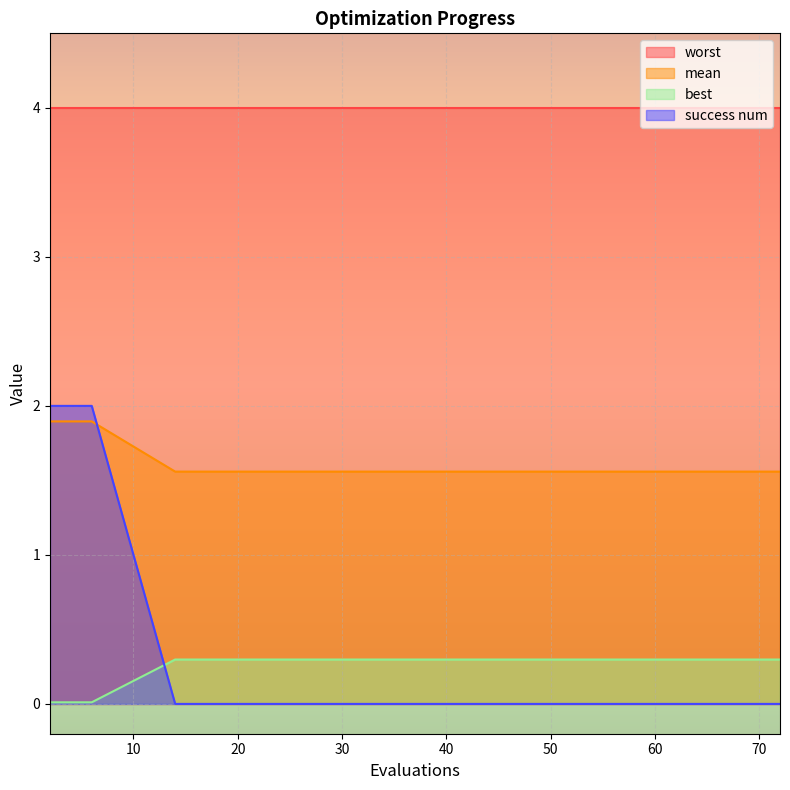

At which label does success num reach its minimum?

14